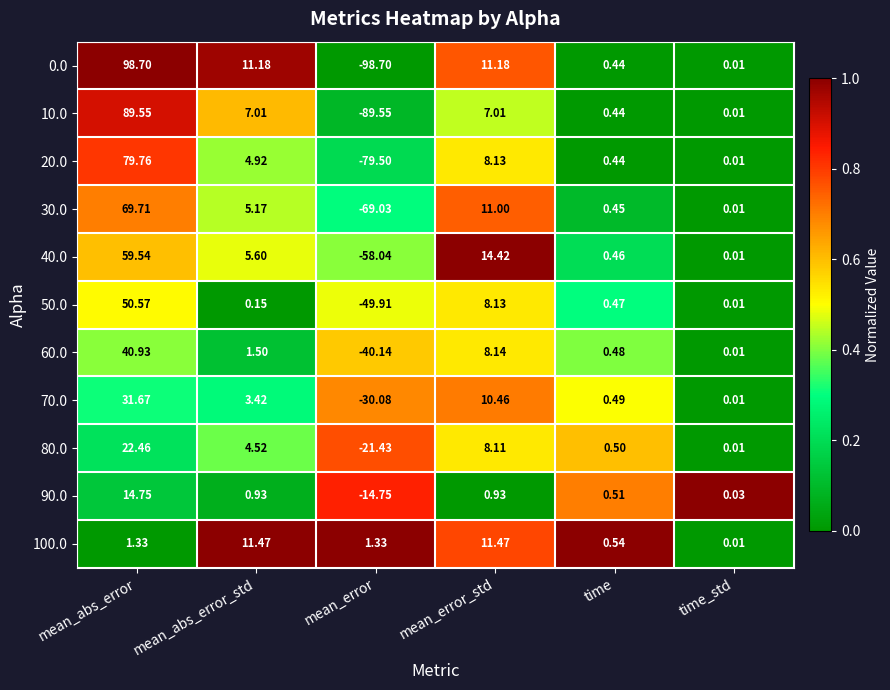

At which label does 40.0 first exceed 5?

mean_abs_error